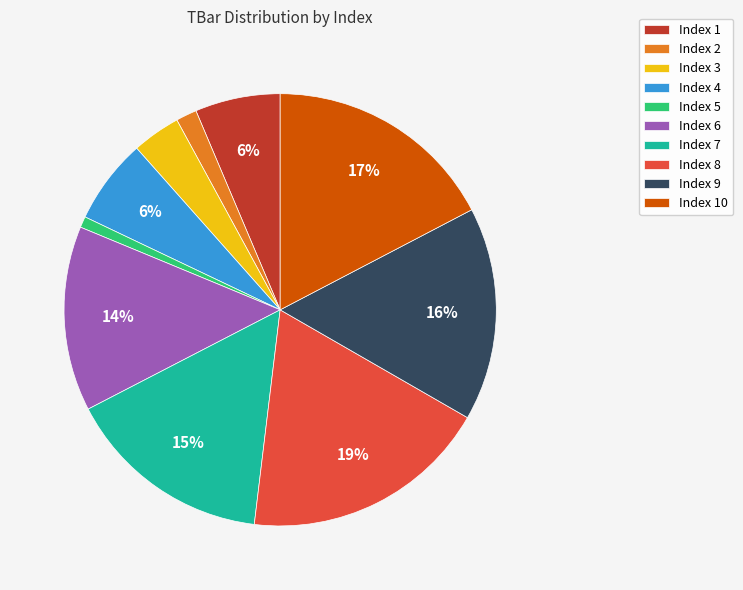

Is there any slice that represents more than half of the pie?

No